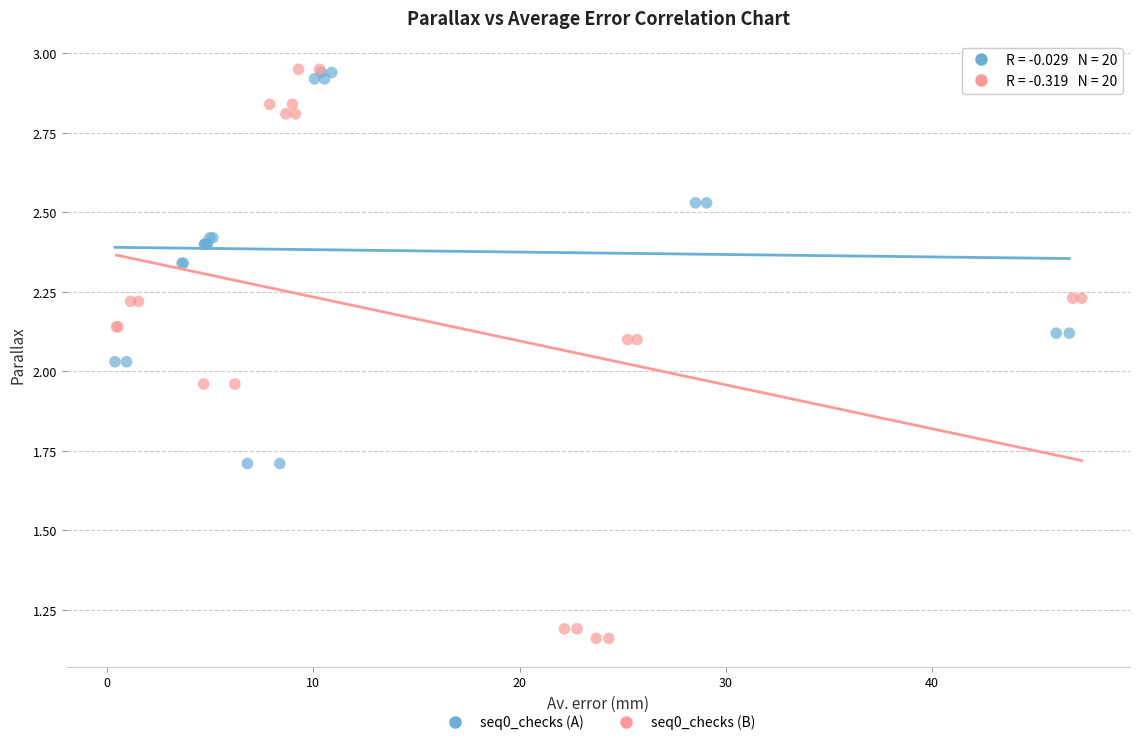

What are all the series names shown in the legend?

seq0_checks (A), seq0_checks (B)